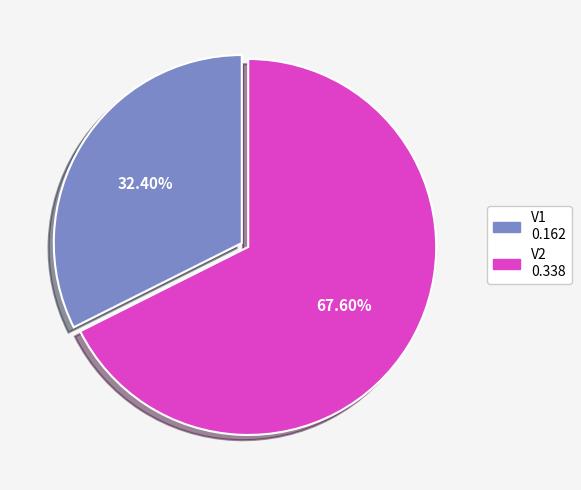

The V1 slice represents 32% of the pie. True or false?

True